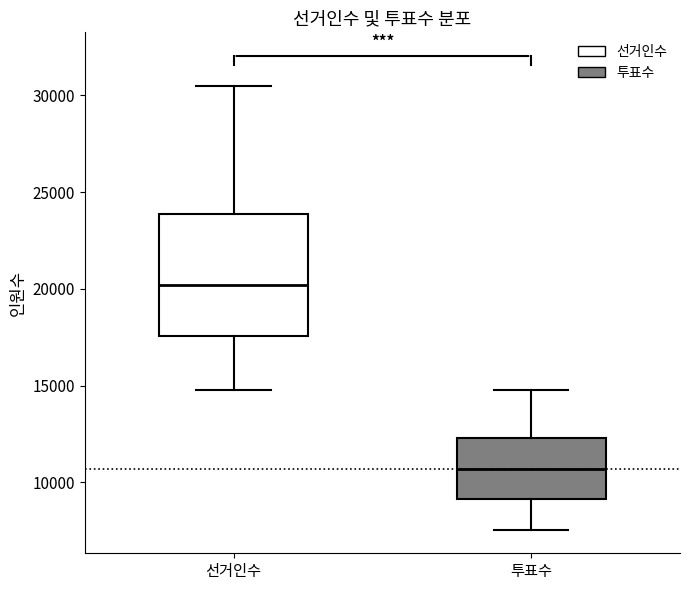

Comparing the boxes themselves (not the whiskers), which one is the tallest?

선거인수